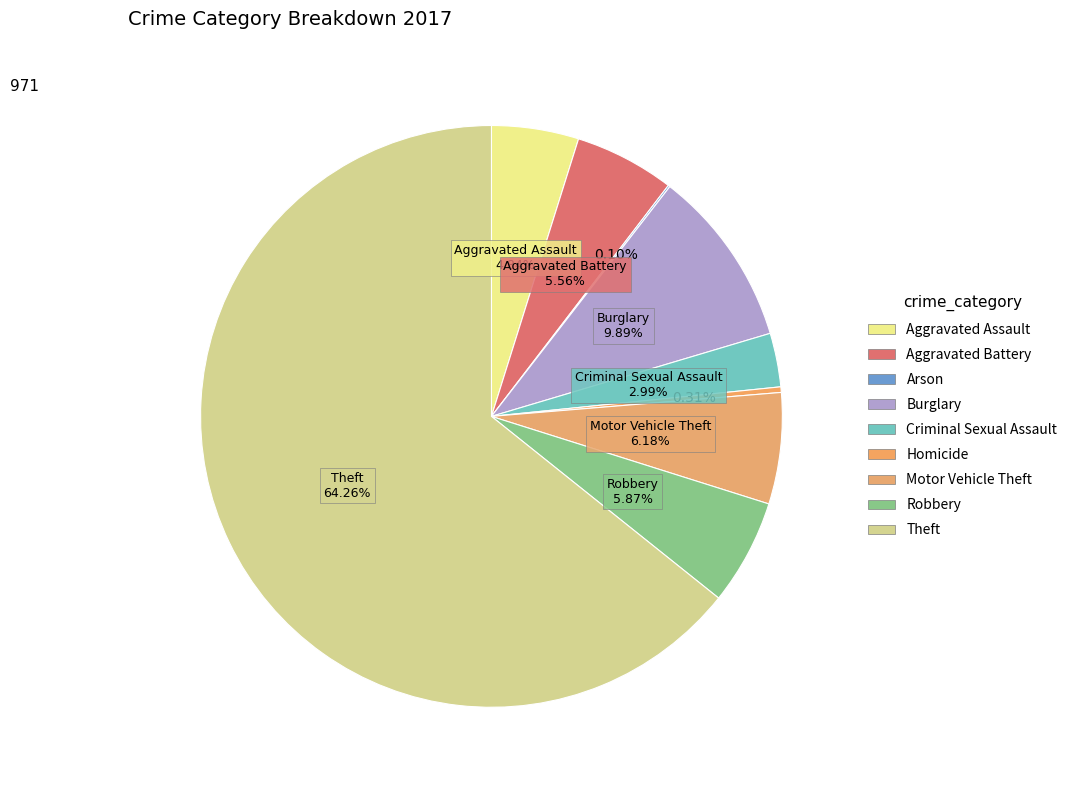

Does Theft represent more than half of the total?

Yes